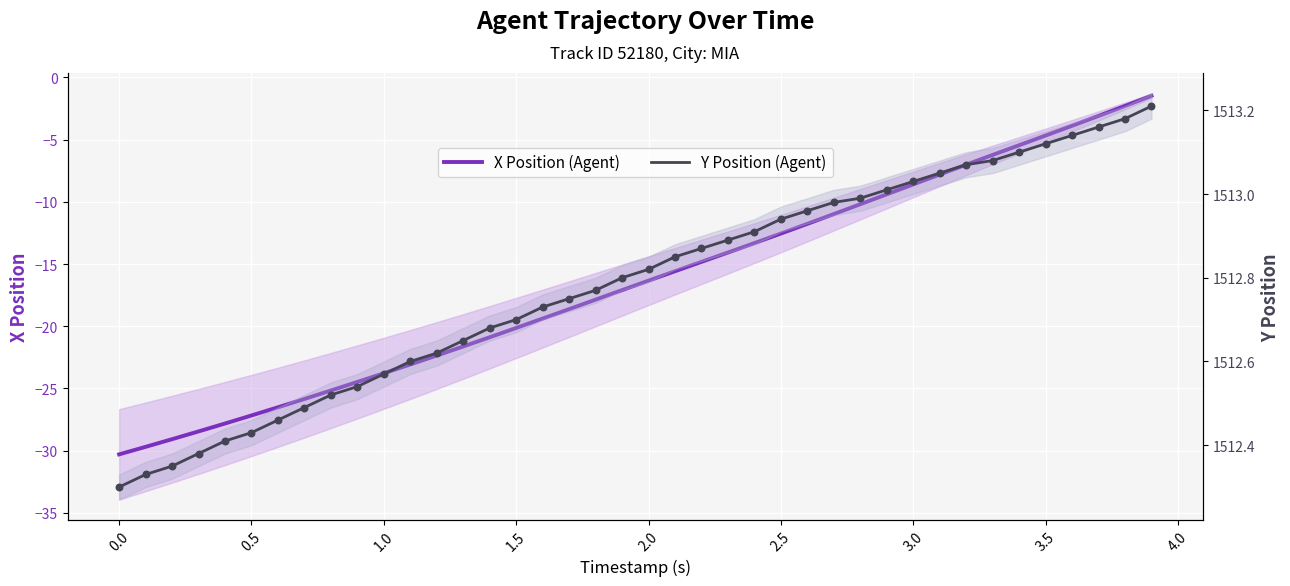

Is the value of Y Position (Agent) at 4.0 greater than the value of X Position (Agent) at 2.0?

Yes